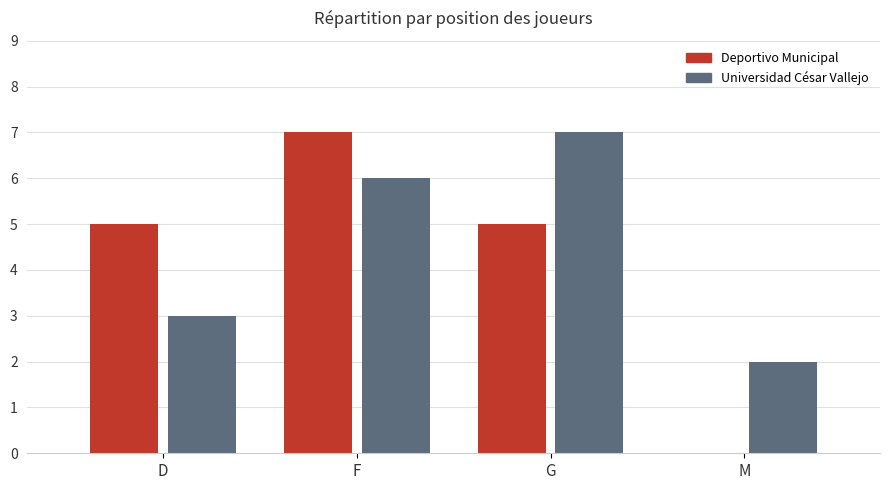

Reading left to right, transcribe all the data shown in this chart.

Deportivo Municipal: 5	7	5	0
Universidad César Vallejo: 3	6	7	2